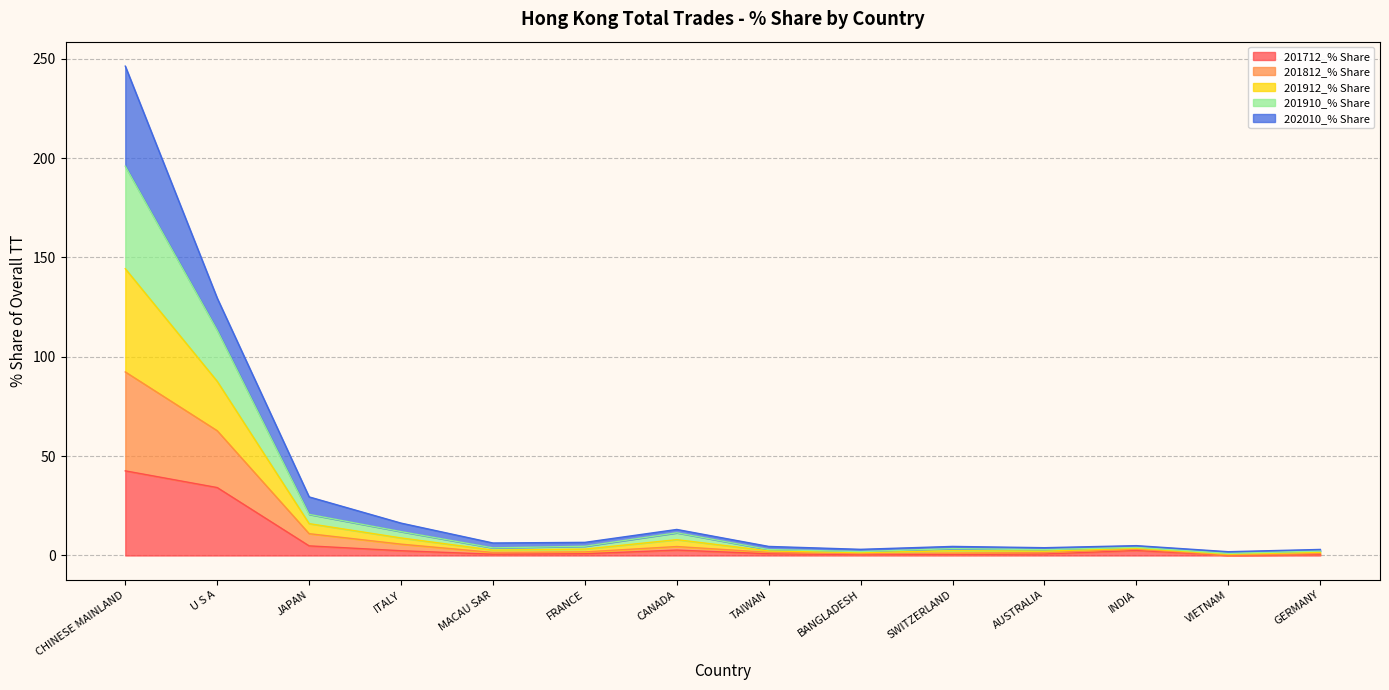

Which has a higher value, CANADA or VIETNAM?

CANADA